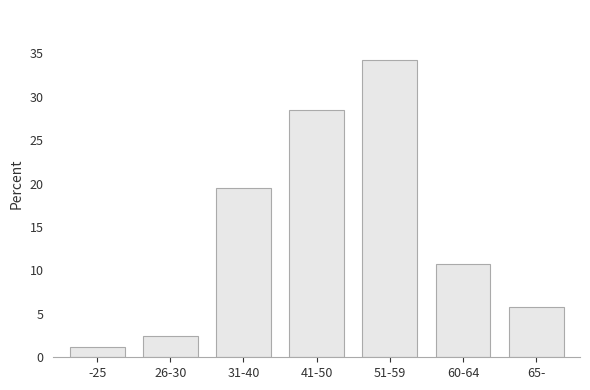

Reading left to right, what are all the values shown in this chart?

-25=1.2	26-30=2.5	31-40=19.5	41-50=28.5	51-59=34.2	60-64=10.8	65-=5.8